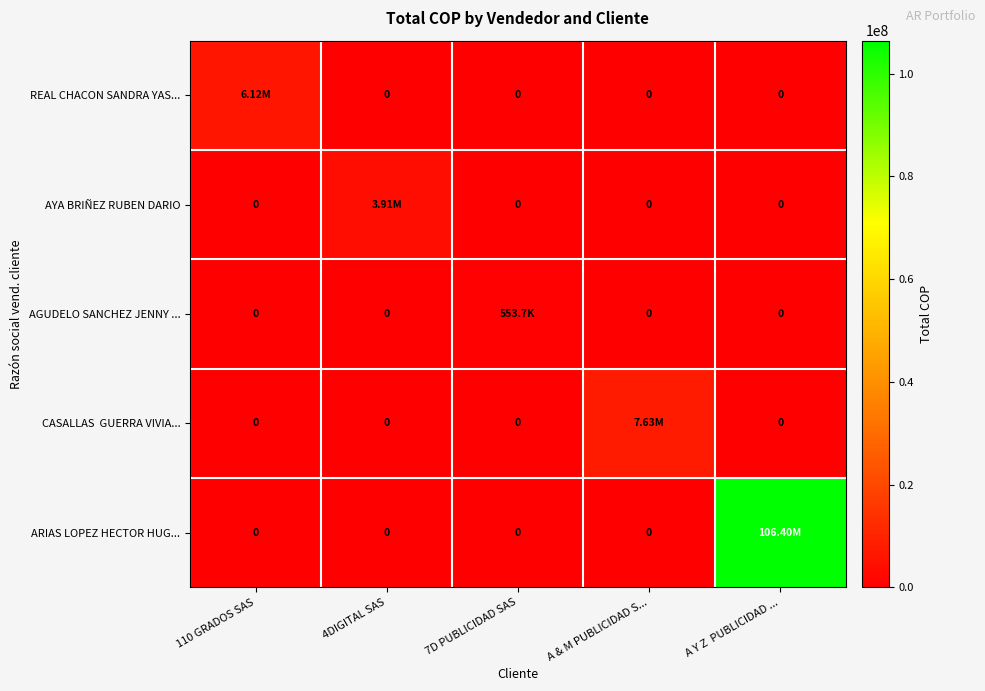

Is it true that REAL CHACON SANDRA YAS... equals -3909437.2 at 4DIGITAL SAS?

False